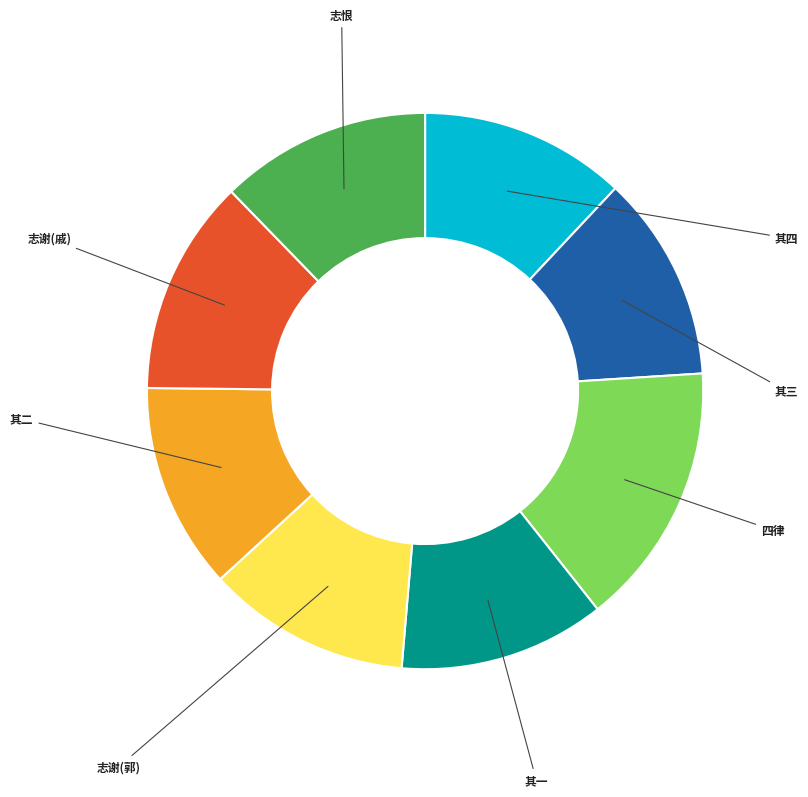

Does any single category account for the majority?

No